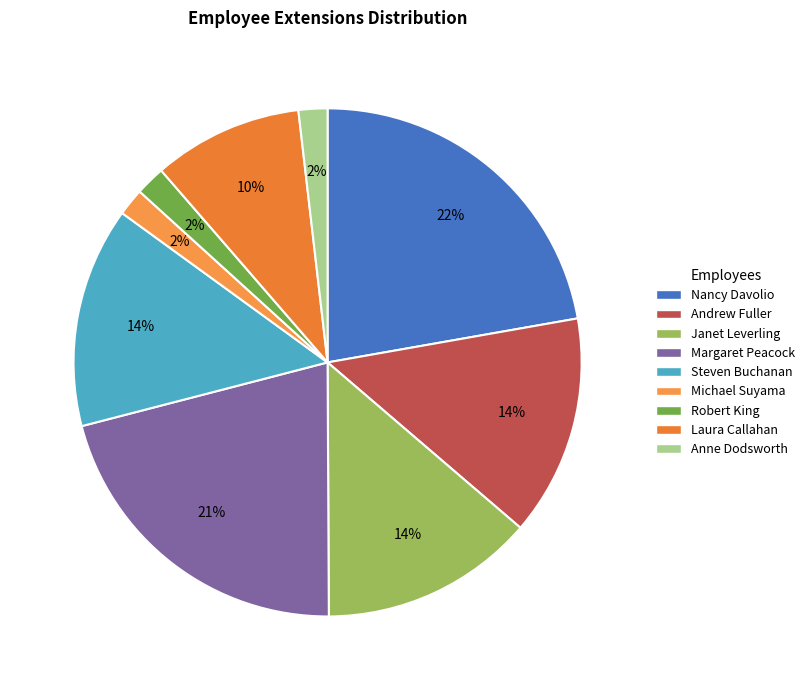

To the nearest percent, what is the combined percentage of Steven Buchanan and Robert King?

16%